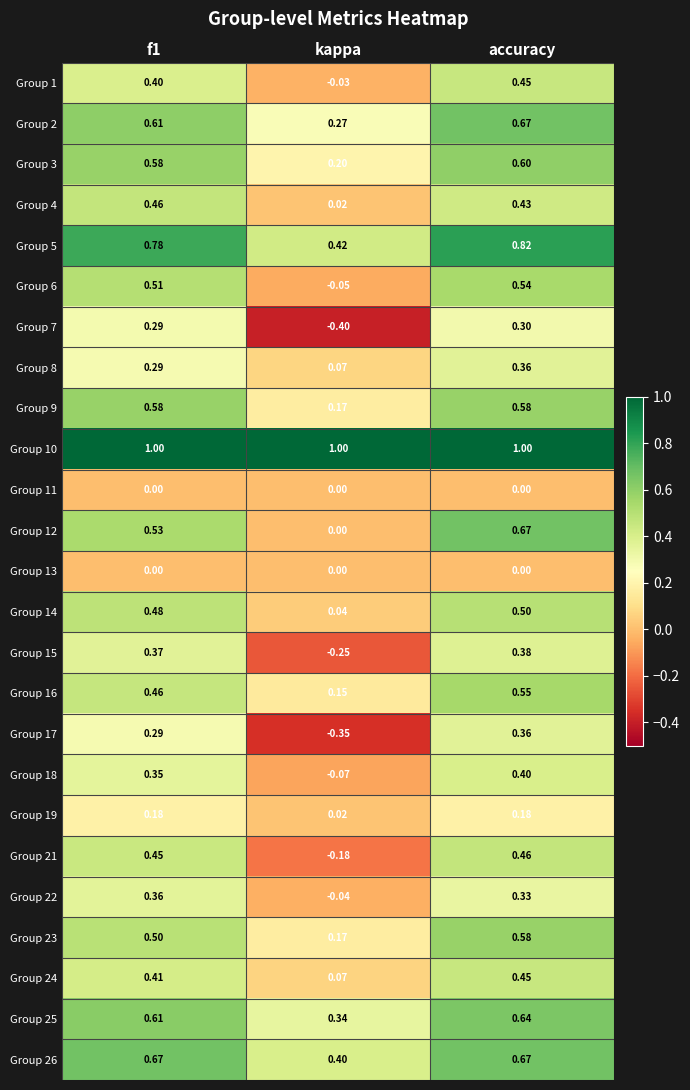

Where is Group 6 nearest to the value 0?

kappa